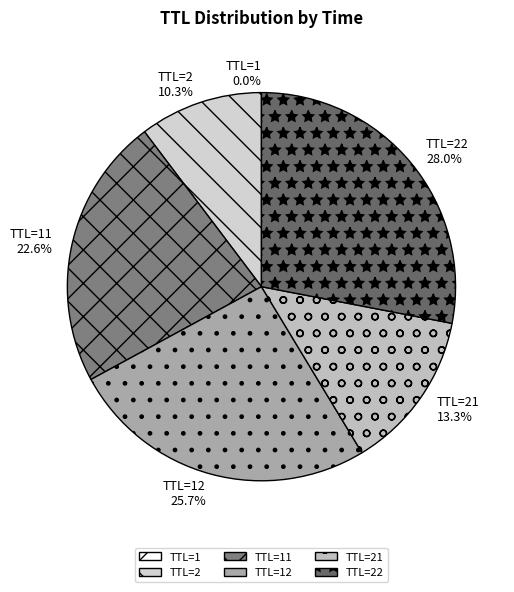

Combined, what portion of the pie is TTL=22 and TTL=2?

38.3%